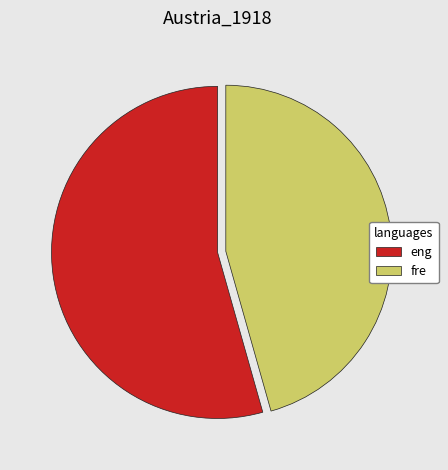

Rank the categories by value from lowest to highest.

fre, eng